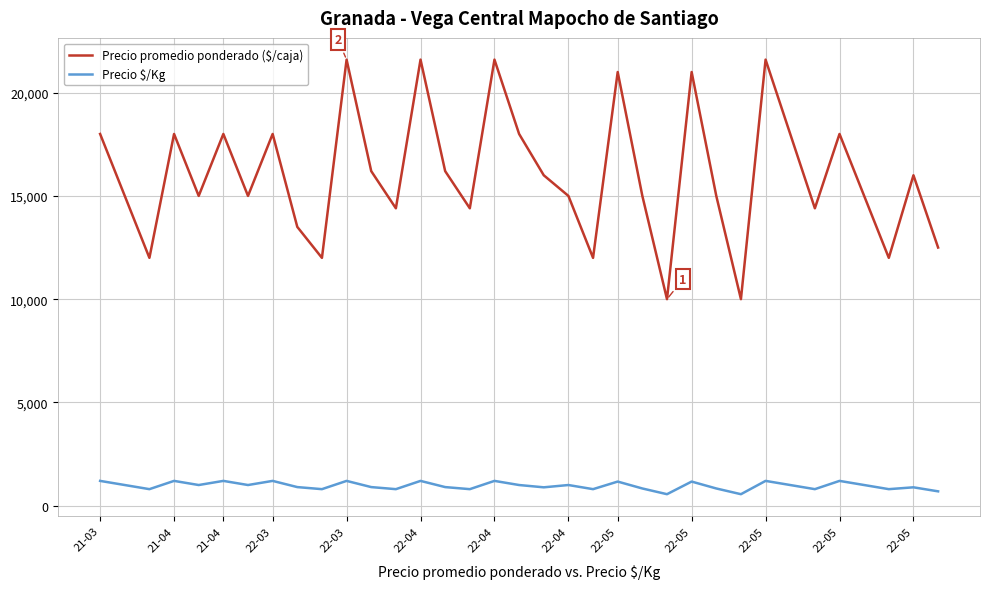

List the series in order of their peak value, highest first.

Precio promedio ponderado ($/caja), Precio $/Kg